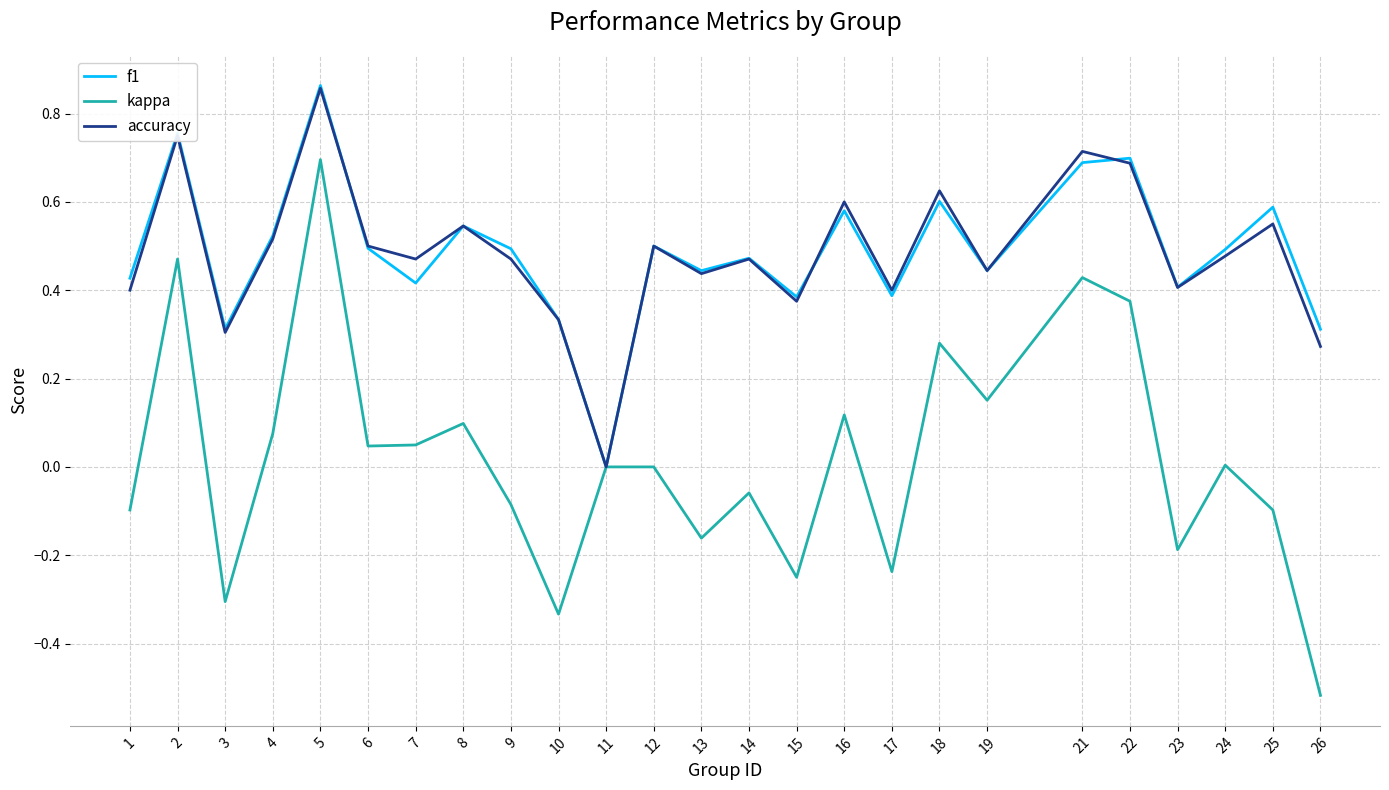

Is it true that kappa equals -0.3 at 10?

True